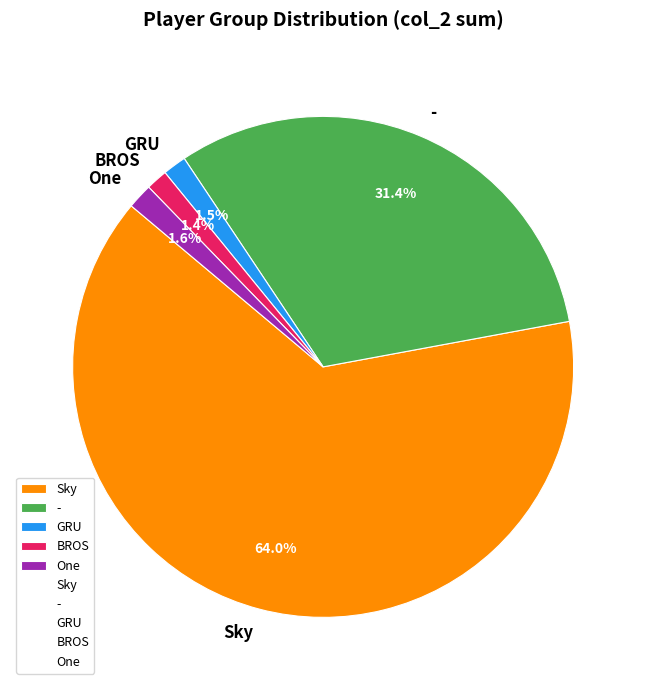

Which category has the biggest portion of the pie?

Sky